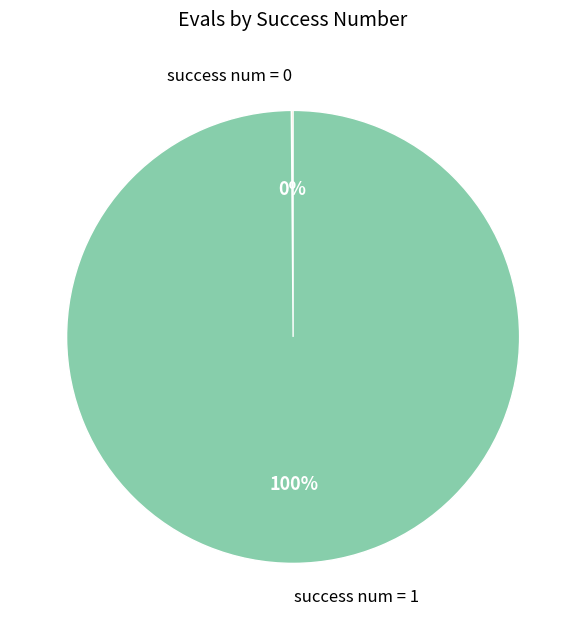

The success num = 1 slice represents 91% of the pie. True or false?

False